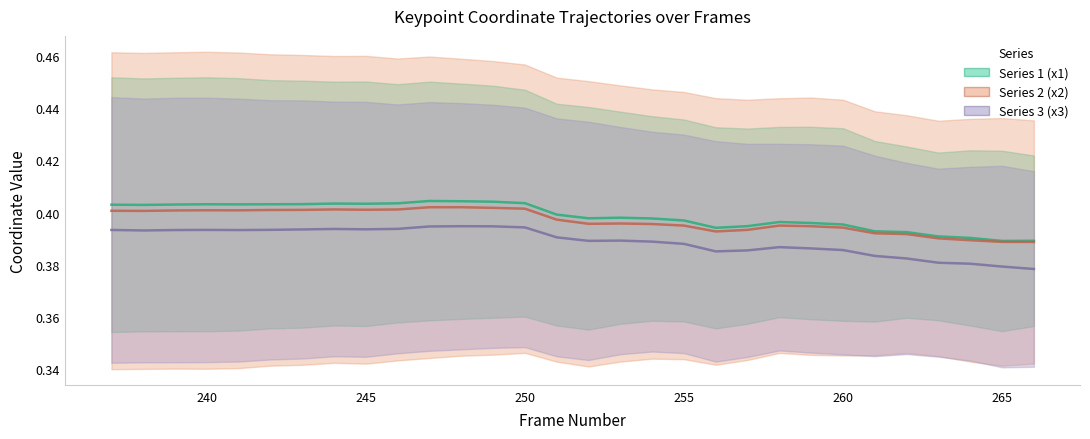

True or false: Series 1 (x1) (mid) has a value of 0.5 at 240.

False